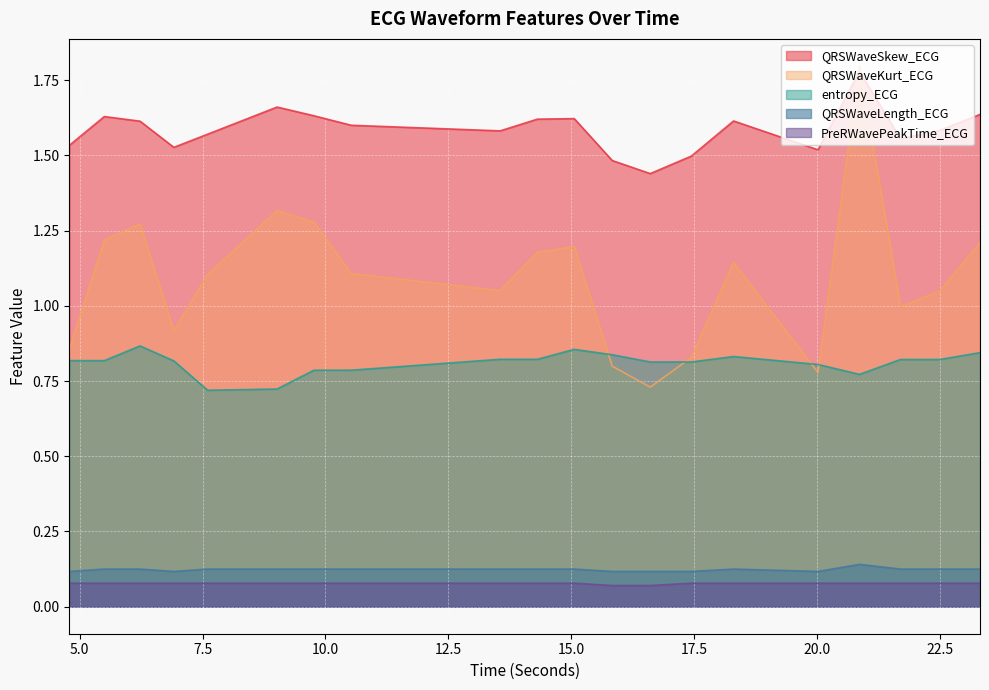

True or false: PreRWavePeakTime_ECG and QRSWaveLength_ECG cross at least once.

False